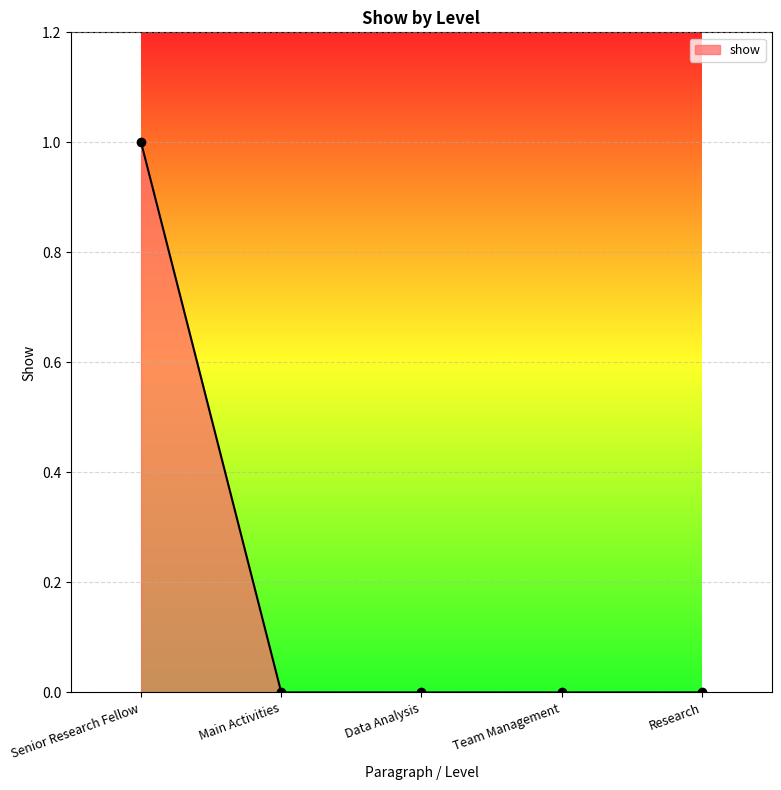

How many values are between 0 and 1?

5